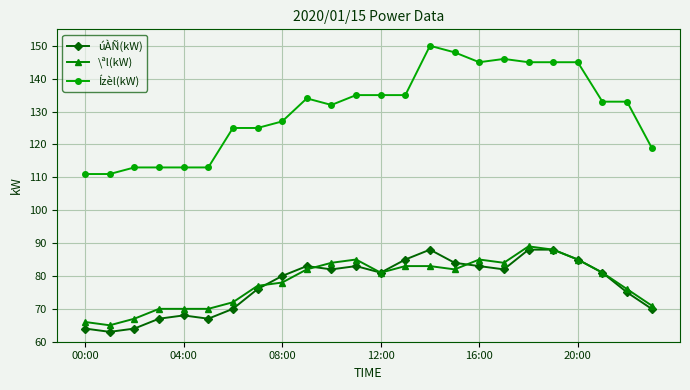

What is the minimum value for úÀÑ(kW)?

63